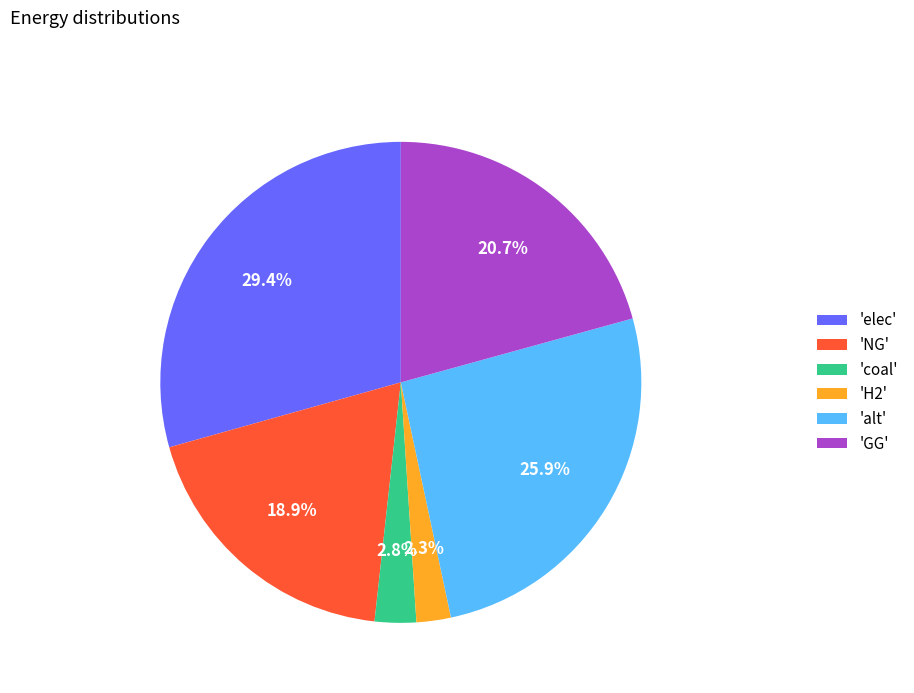

Approximately how many times larger is the value at 'elec' compared to 'GG'?

1.4